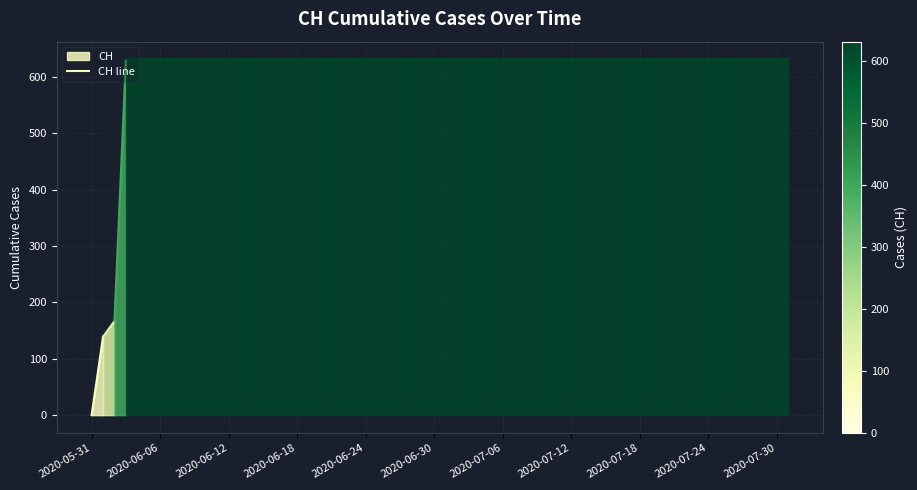

How many values are between 0 and 139?

2